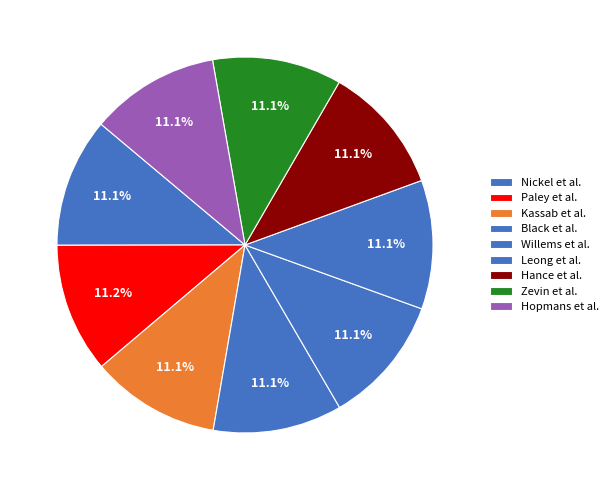

What portion of the pie excludes Hance et al.?

88.9%